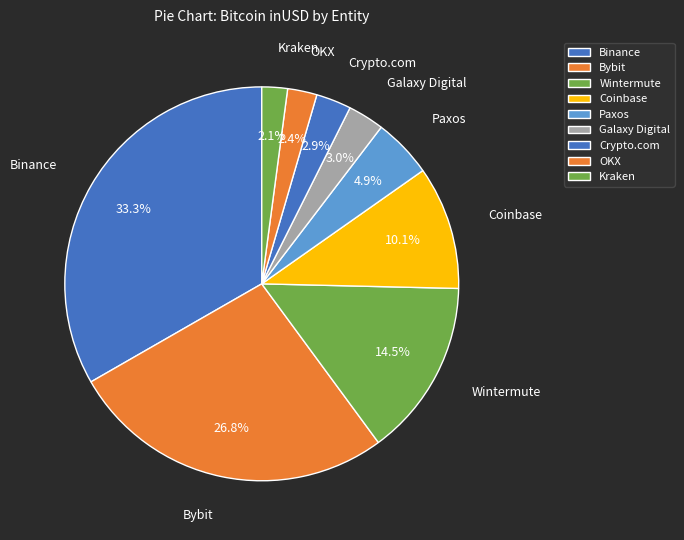

Is it true that Kraken is 2% of the pie?

True